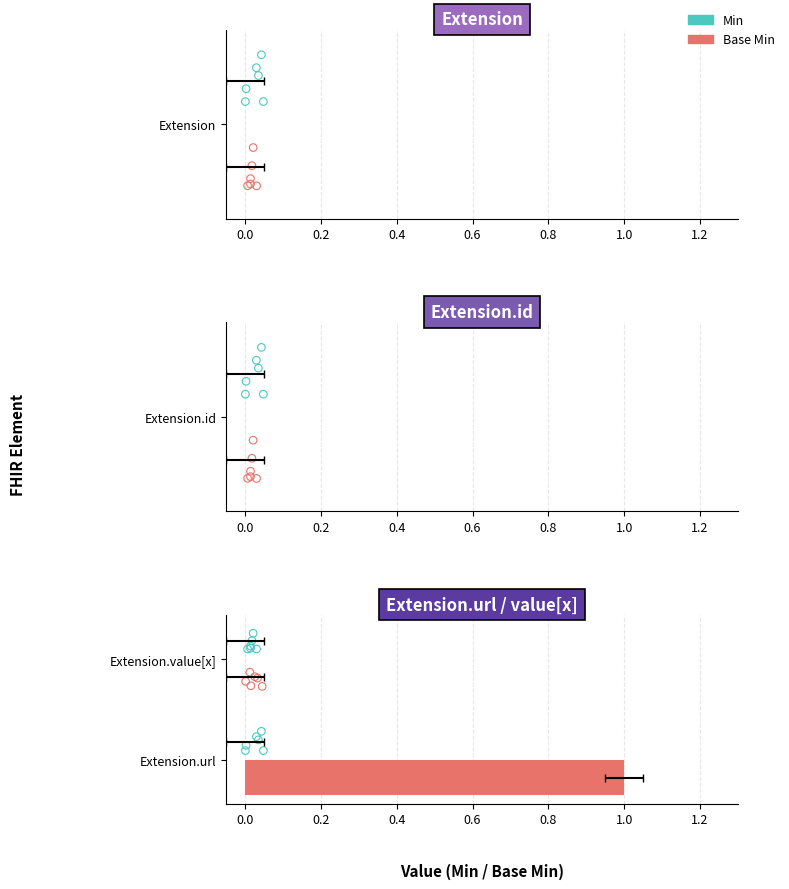

Which series has the largest total across all categories?

Base Min